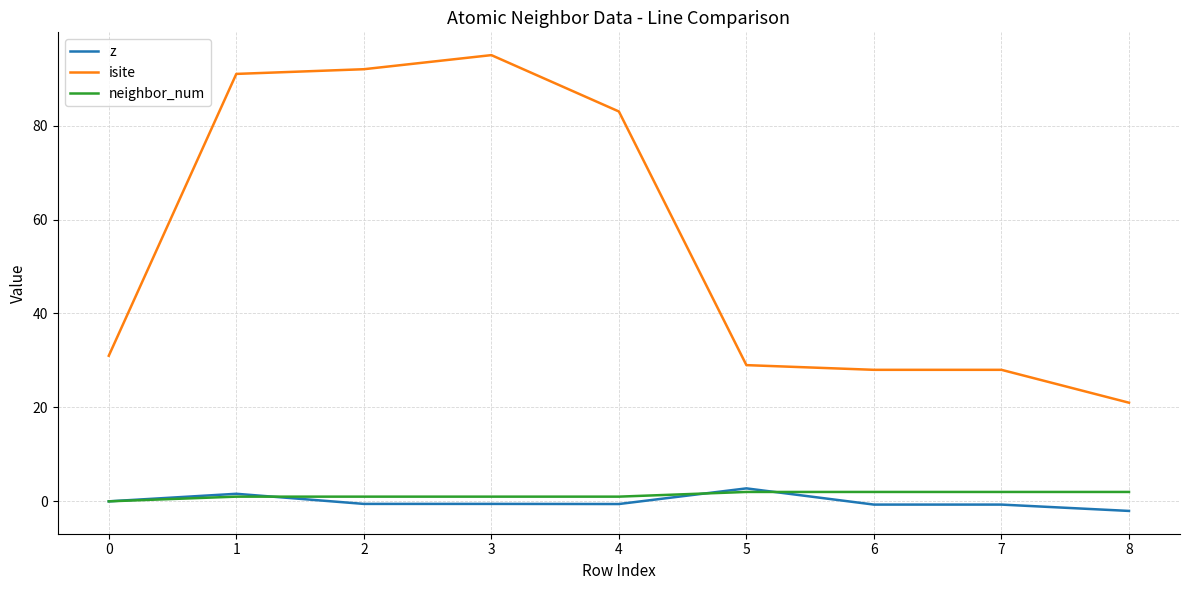

Where is the first local maximum for z?

1